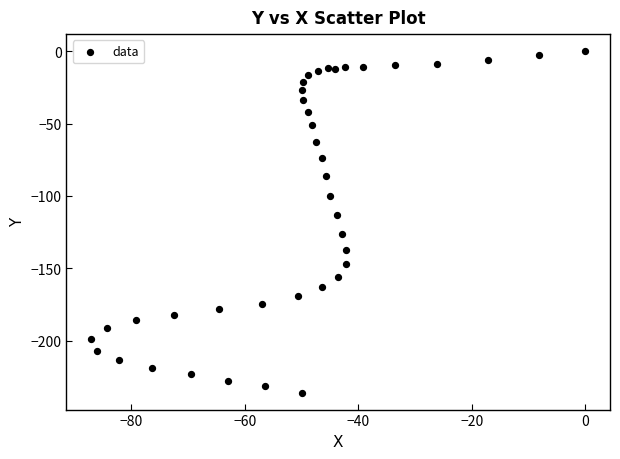

What Y value in the scatter plot is closest to -117?

-113.1